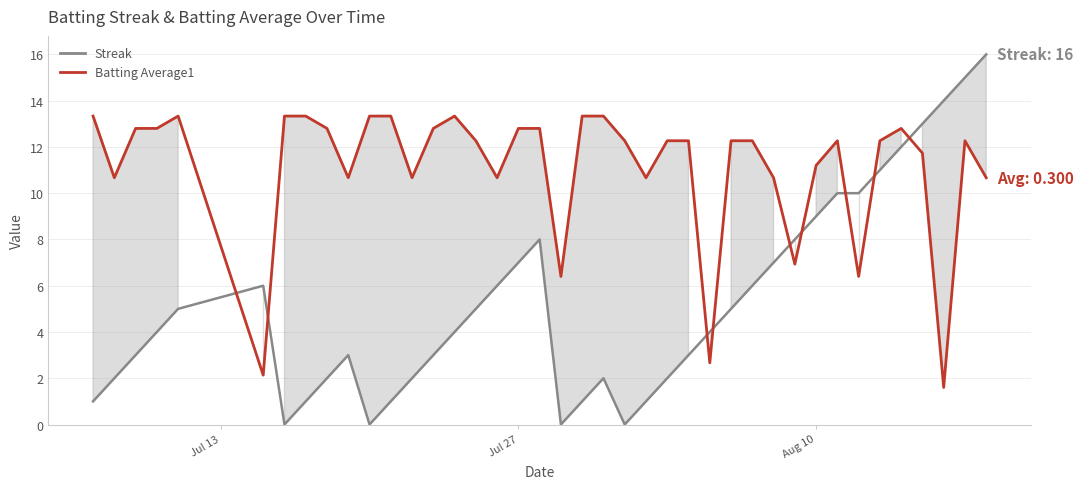

What is the value of the Batting Average1 point at the 17th from the left?

10.7